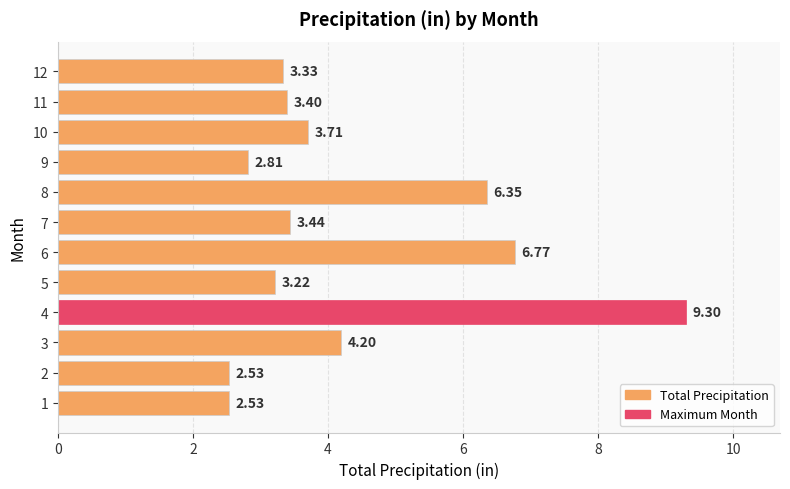

What is the average value?

4.3